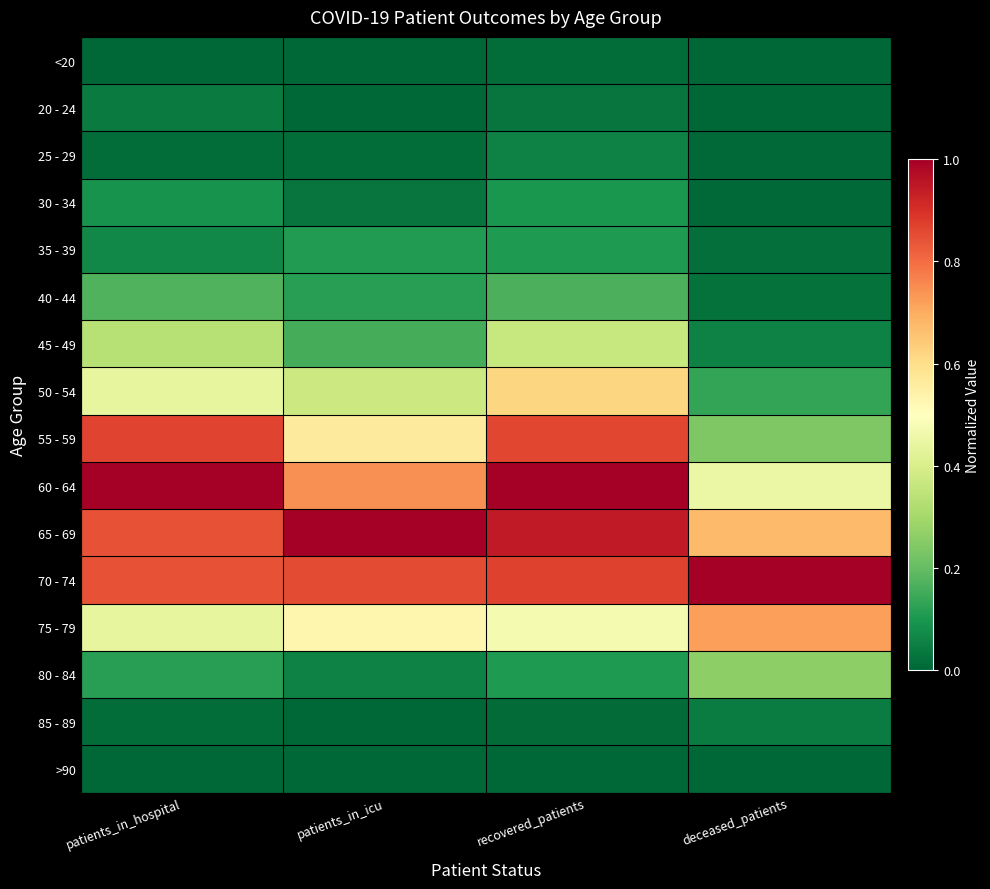

What is the total value across all series at recovered_patients?

5.7